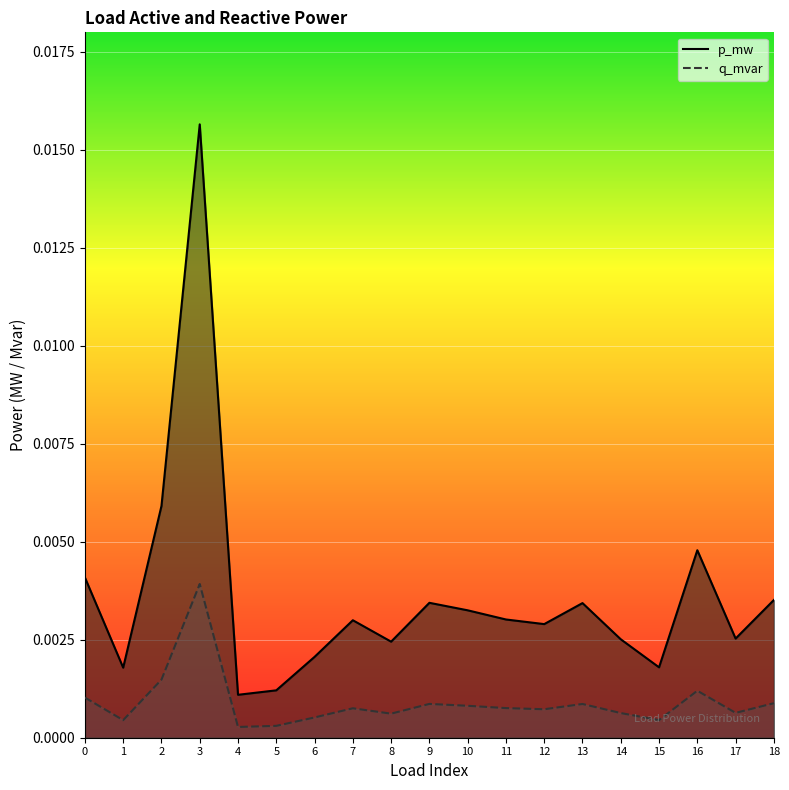

Which series has the largest total across all categories?

p_mw